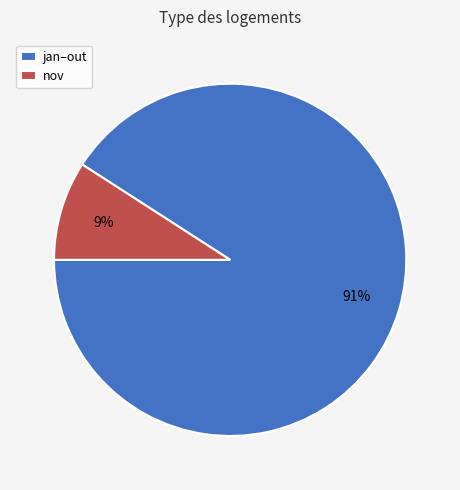

Rank the categories by value from highest to lowest.

jan–out, nov